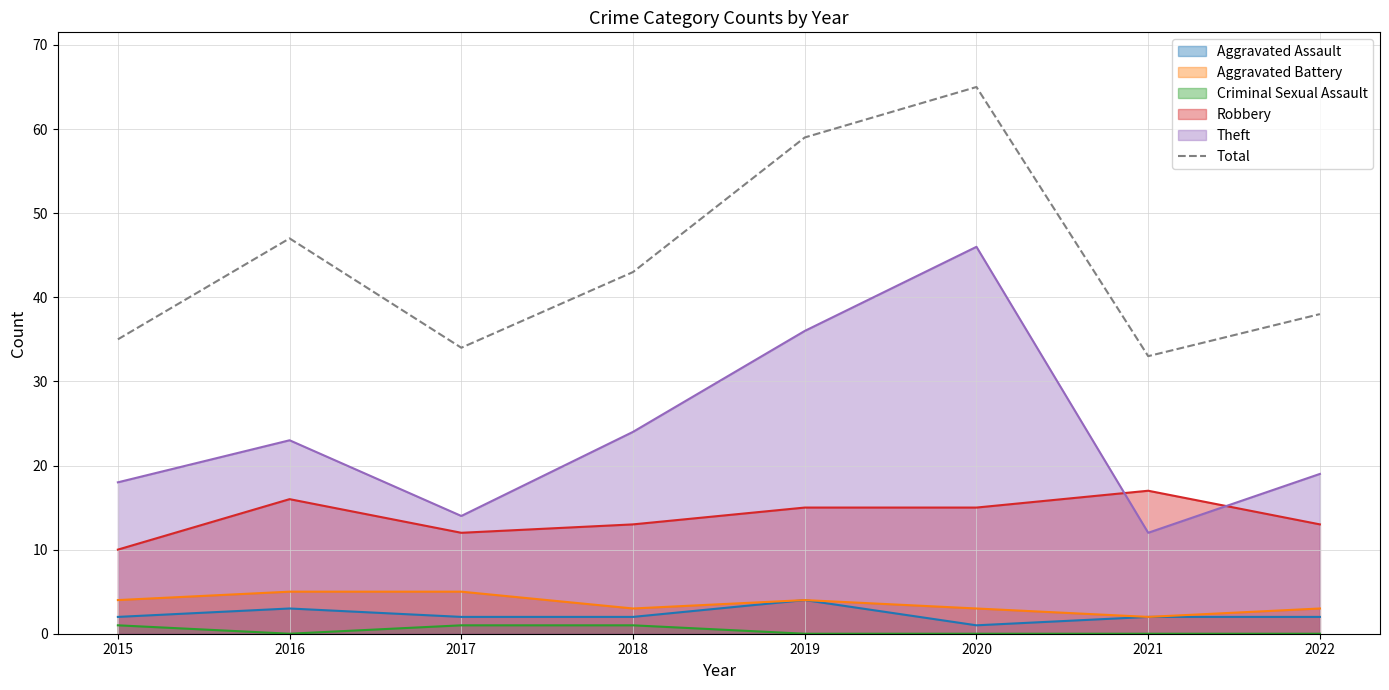

Reading right to left, what are all the values shown in this chart?

2022=38	2021=33	2020=65	2019=59	2018=43	2017=34	2016=47	2015=35